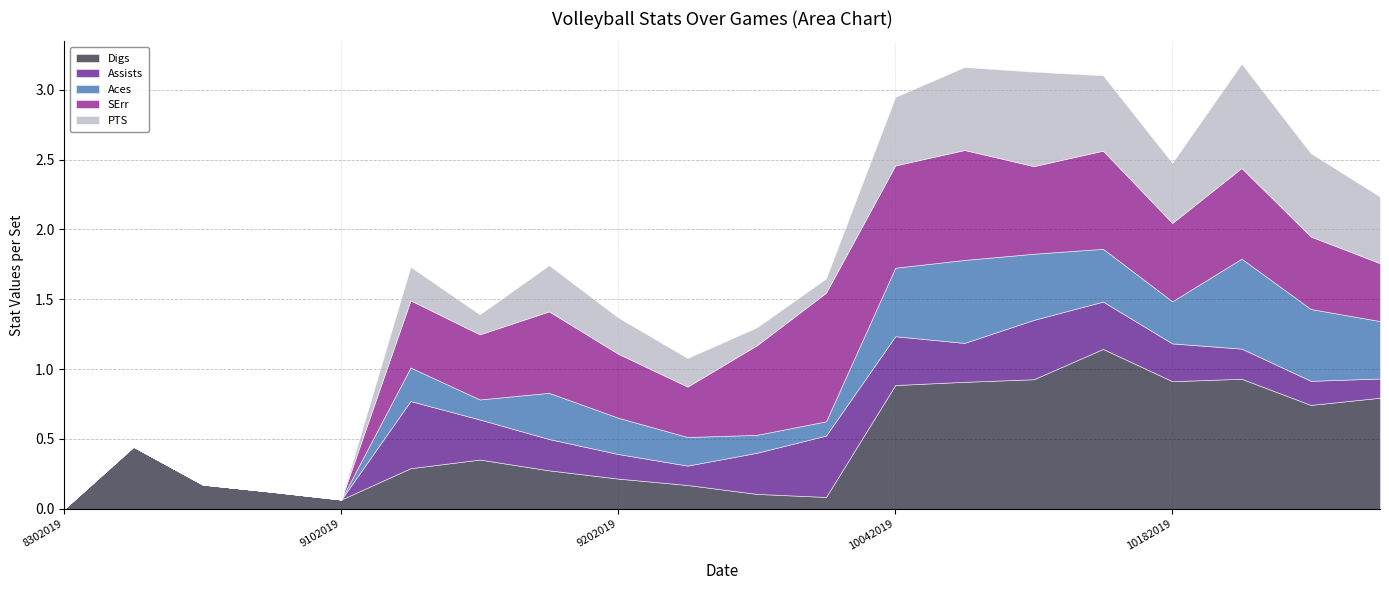

At which label is SErr closest to 0?

8302019